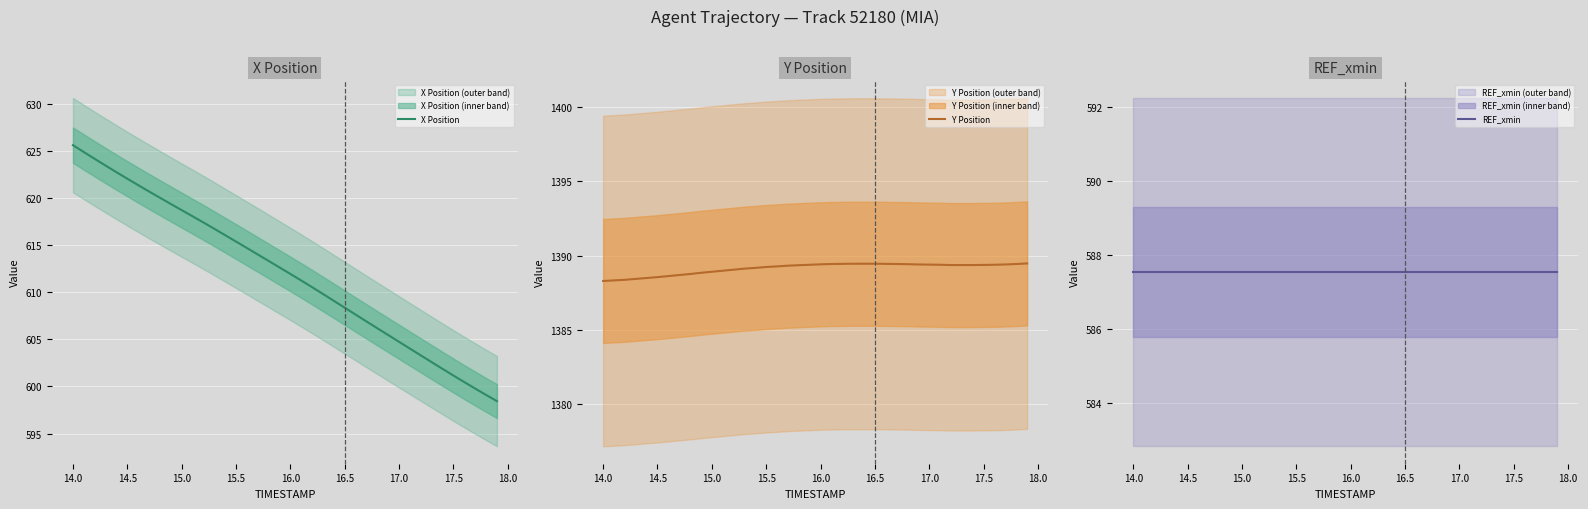

True or false: REF_xmin and X Position intersect in this chart.

False